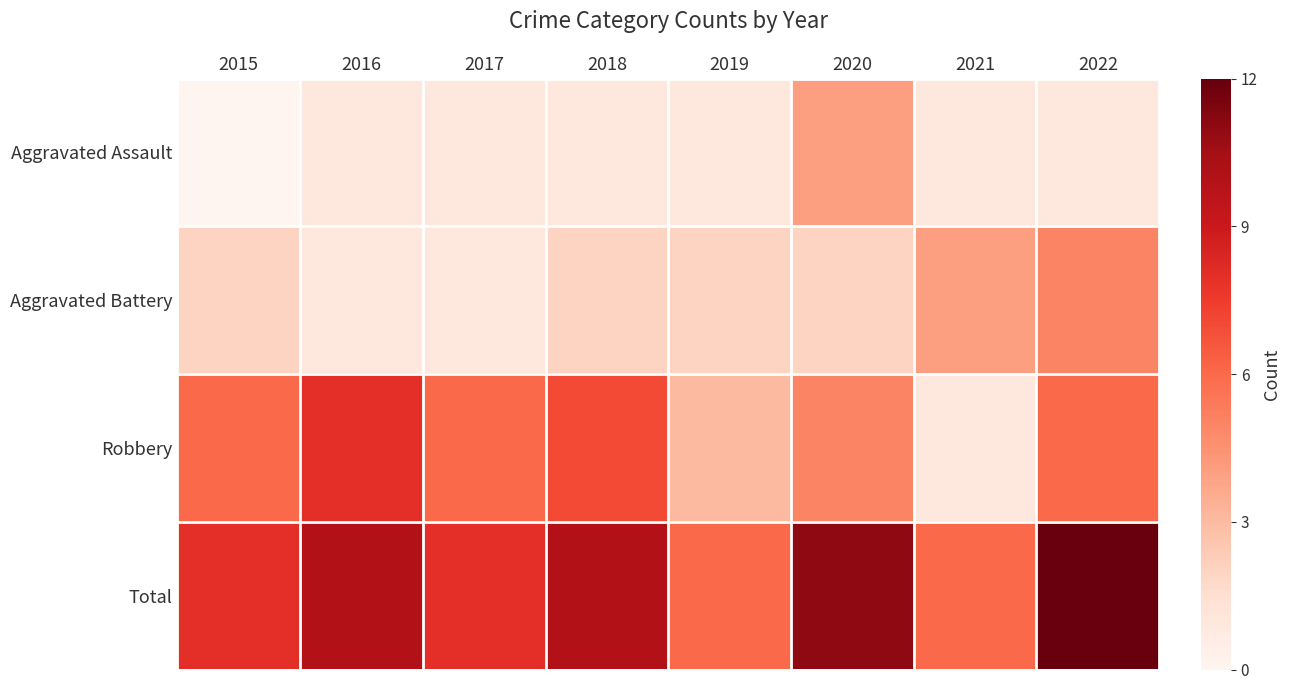

Reading left to right, list all the values displayed in this chart.

Aggravated Assault: 2015=0	2016=1	2017=1	2018=1	2019=1	2020=4	2021=1	2022=1
Aggravated Battery: 2015=2	2016=1	2017=1	2018=2	2019=2	2020=2	2021=4	2022=5
Robbery: 2015=6	2016=8	2017=6	2018=7	2019=3	2020=5	2021=1	2022=6
Total: 2015=8	2016=10	2017=8	2018=10	2019=6	2020=11	2021=6	2022=12